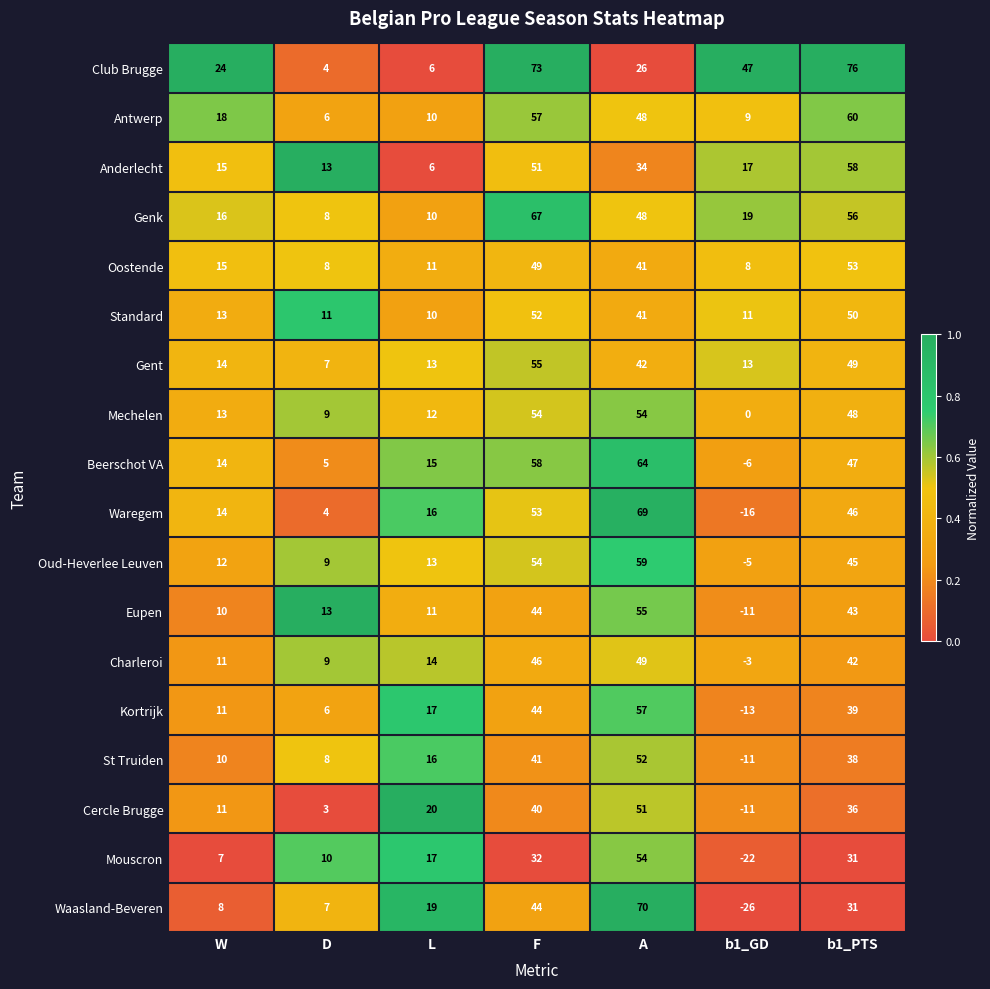

What is the difference between the second highest and second lowest values in the Oud-Heverlee Leuven series?

45